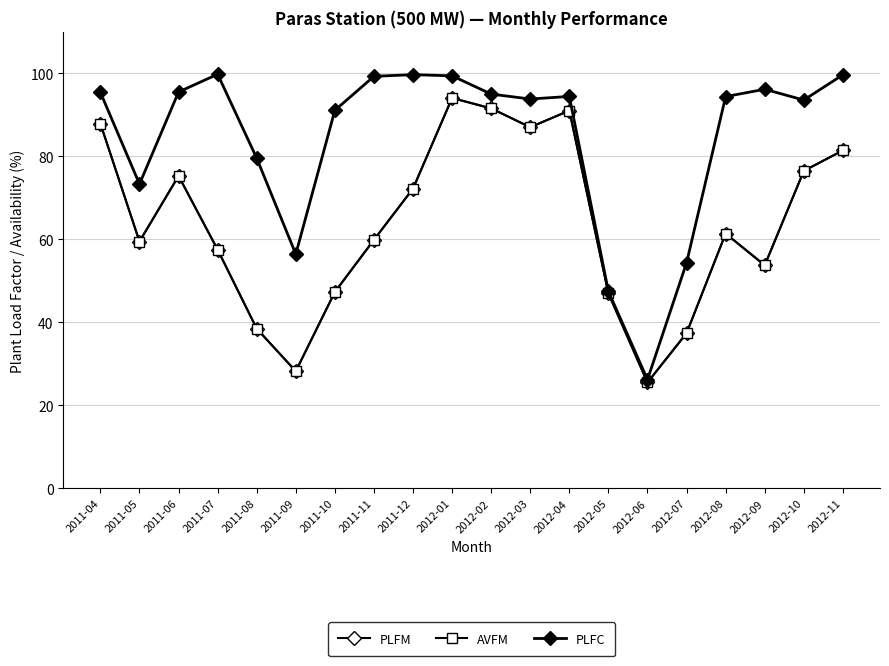

Which category has the highest value in the PLFC series?

2011-07